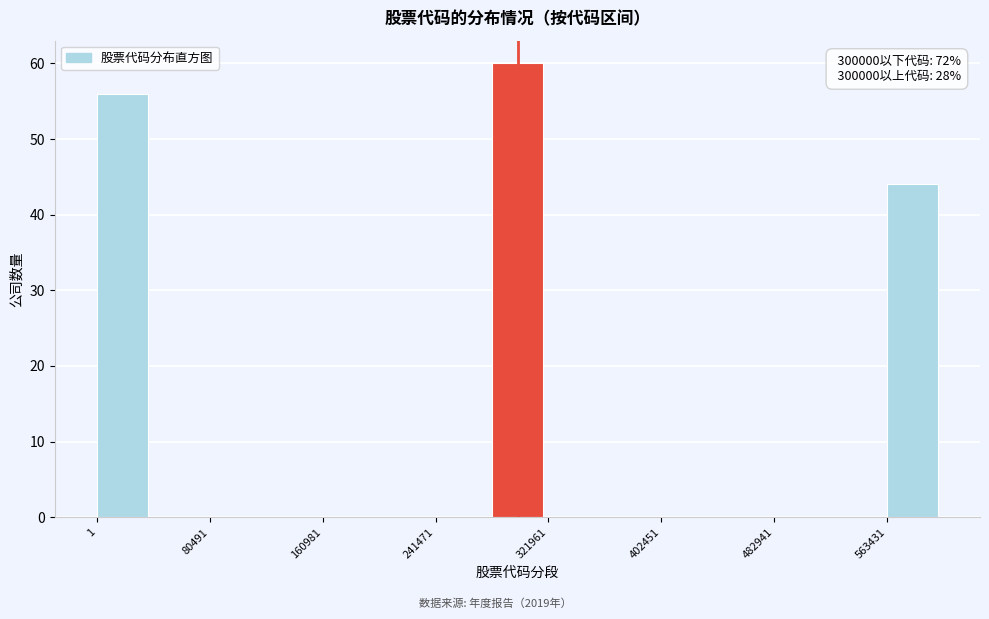

Which range on the x-axis has the tallest bar?

280000 to 320000